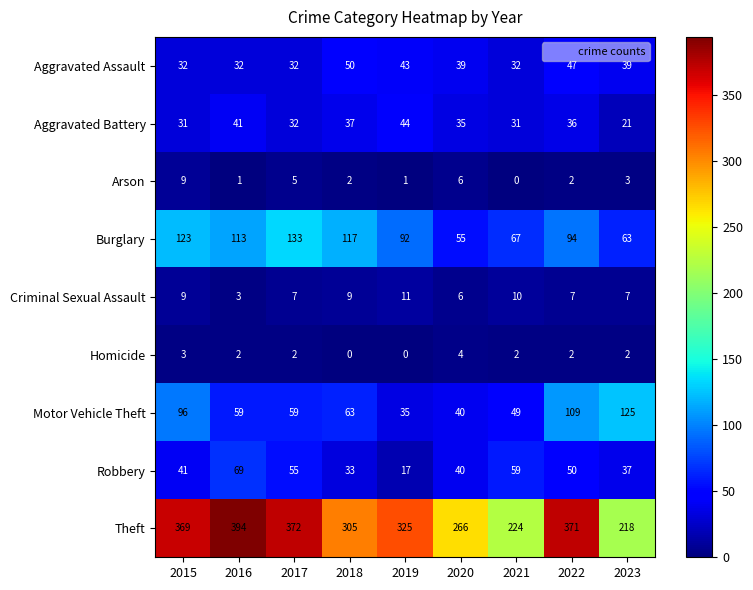

List the series in order of their peak value, highest first.

Theft, Burglary, Motor Vehicle Theft, Robbery, Aggravated Assault, Aggravated Battery, Criminal Sexual Assault, Arson, Homicide